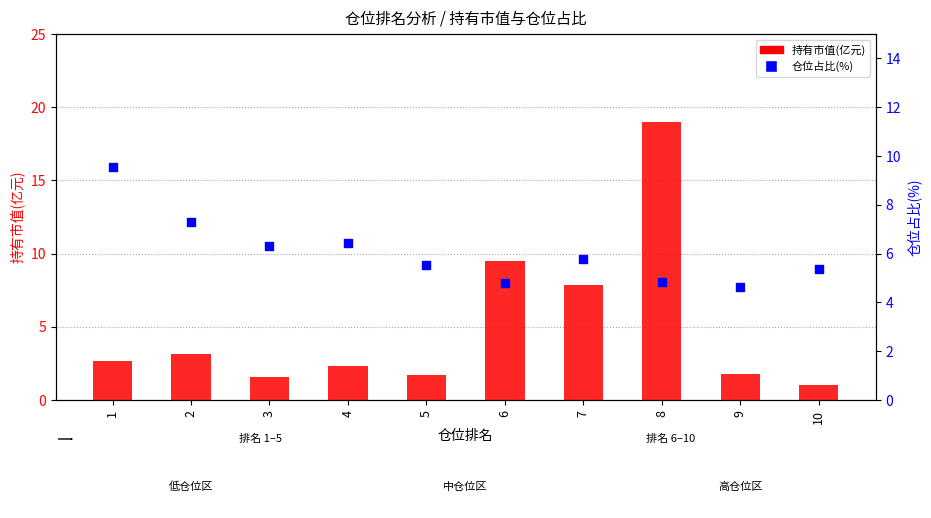

Which series has the largest total across all categories?

仓位占比(%)